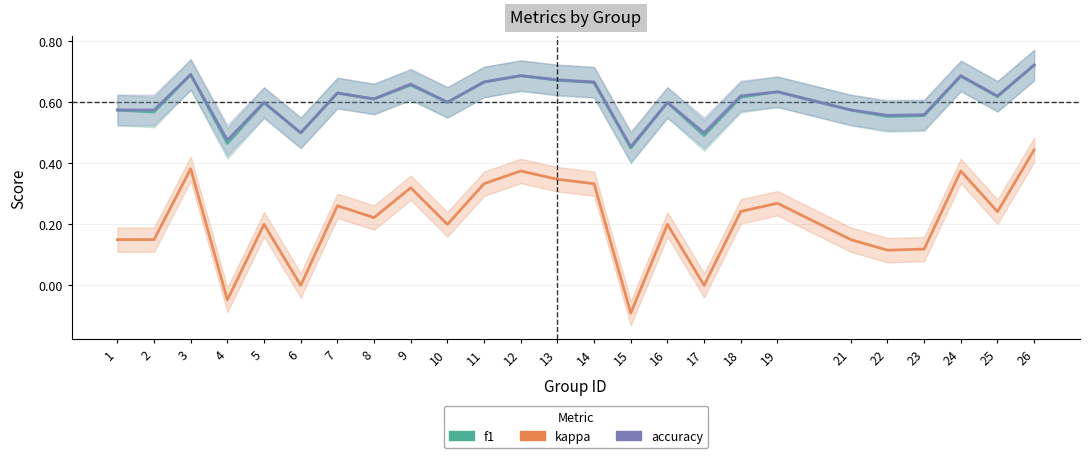

True or false: accuracy has a value of 0.6 at 16.

True